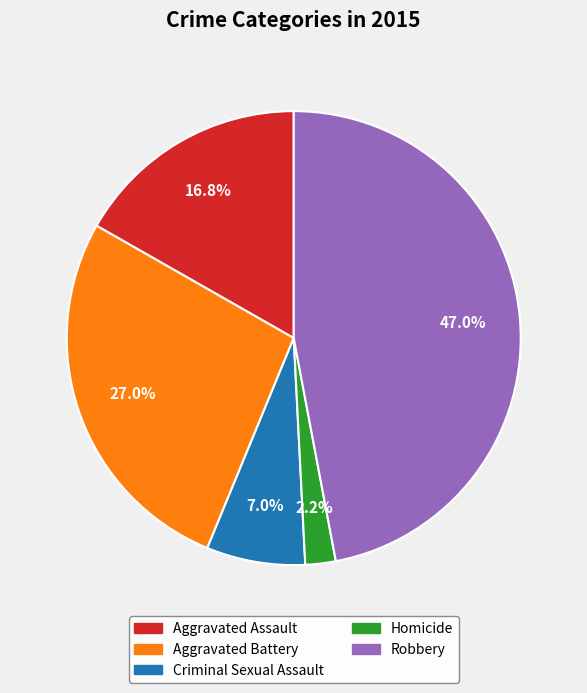

Count the number of slices in the pie.

5